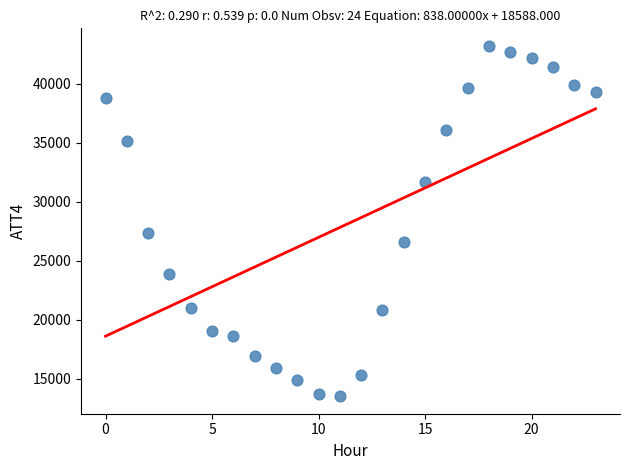

What is the range of Y values (max minus min)?

29700